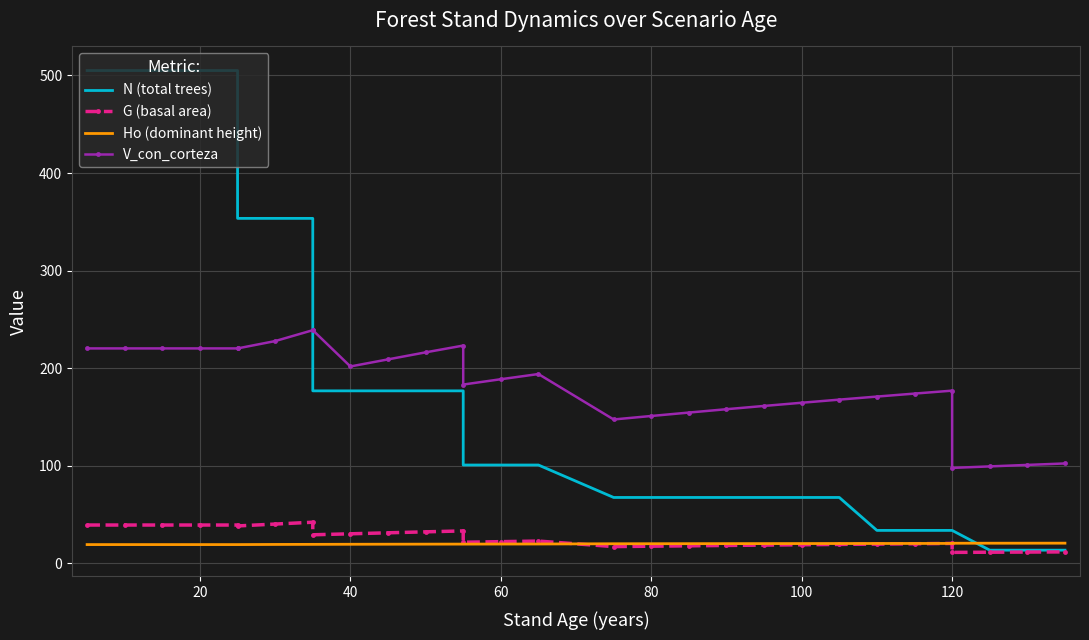

How many series are shown in this chart?

4